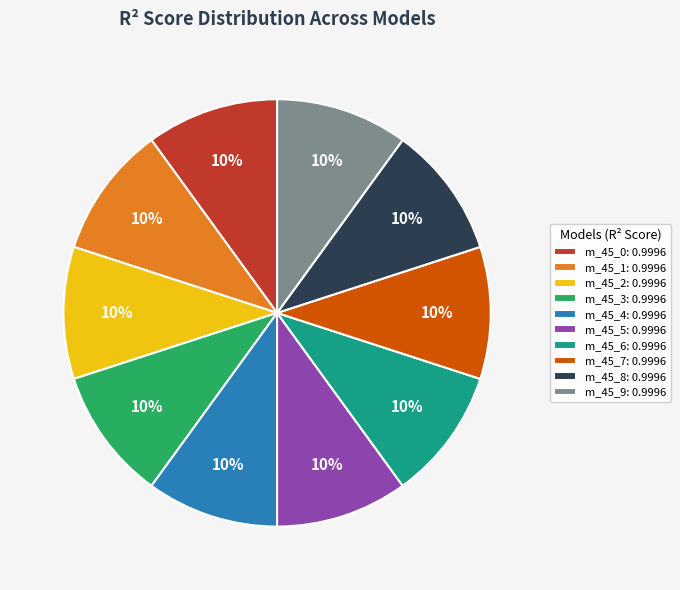

Combined, do m_45_1: 0.9996 and m_45_2: 0.9996 account for over 50%?

No